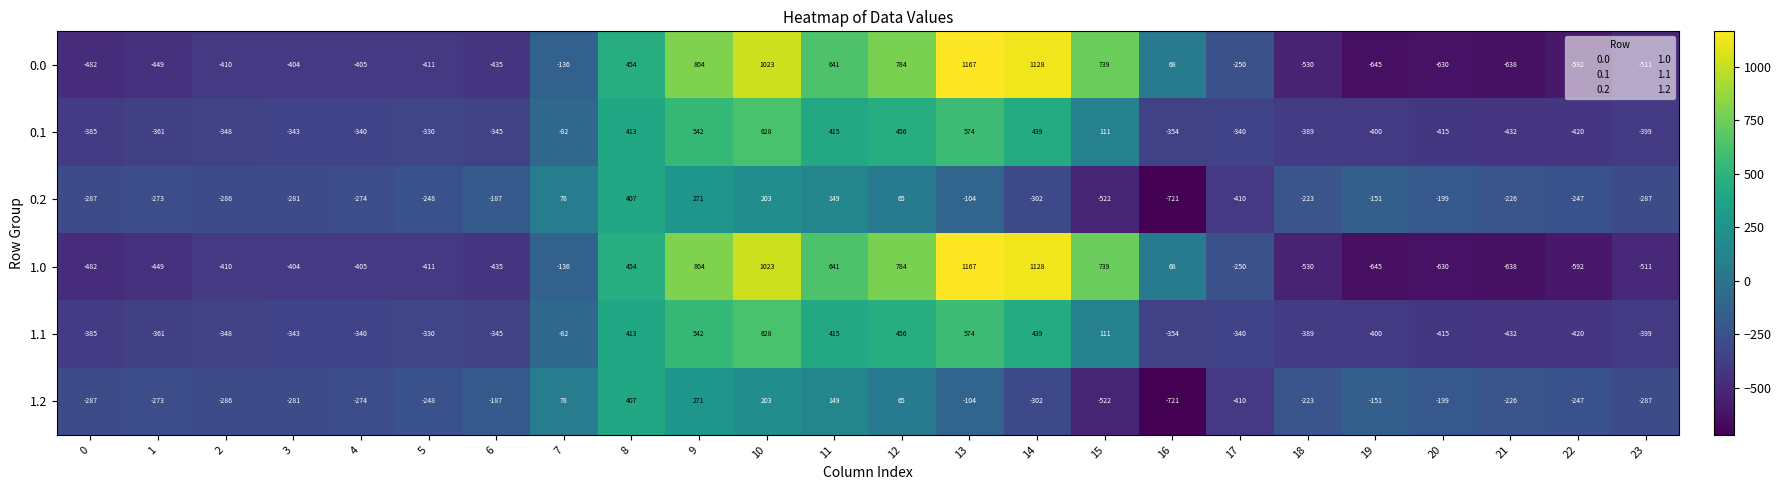

List the labels in order of 1.0 value, largest first.

13, 14, 10, 9, 12, 15, 11, 8, 16, 7, 17, 3, 4, 2, 5, 6, 1, 0, 23, 18, 22, 20, 21, 19